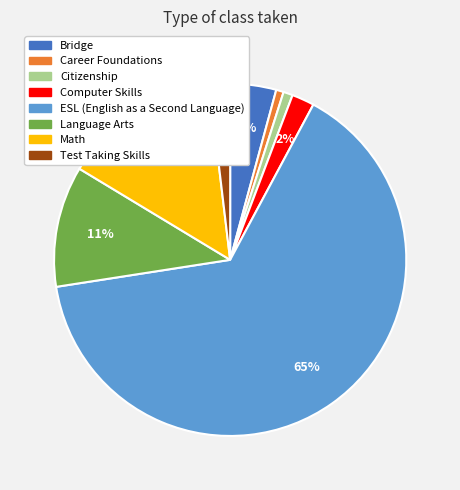

True or false: Language Arts accounts for 2% of the total.

False